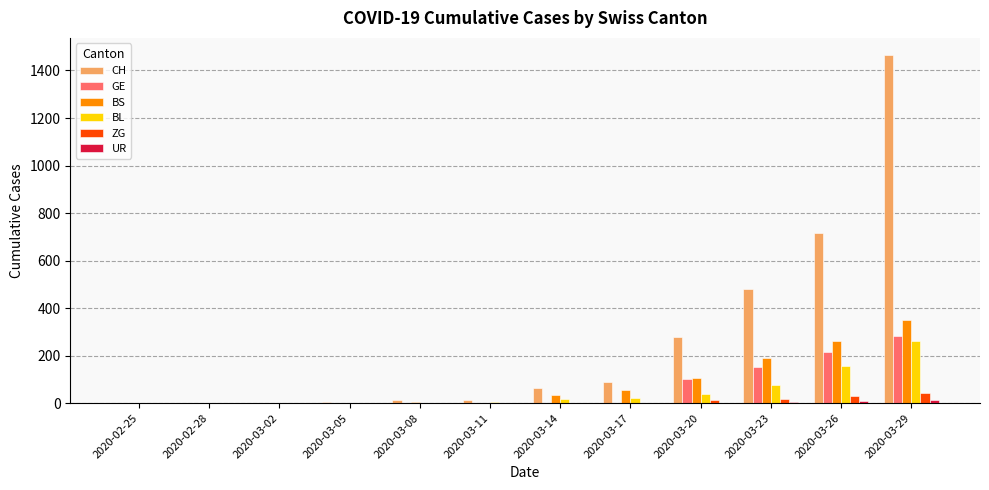

What is the maximum value for ZG?

41